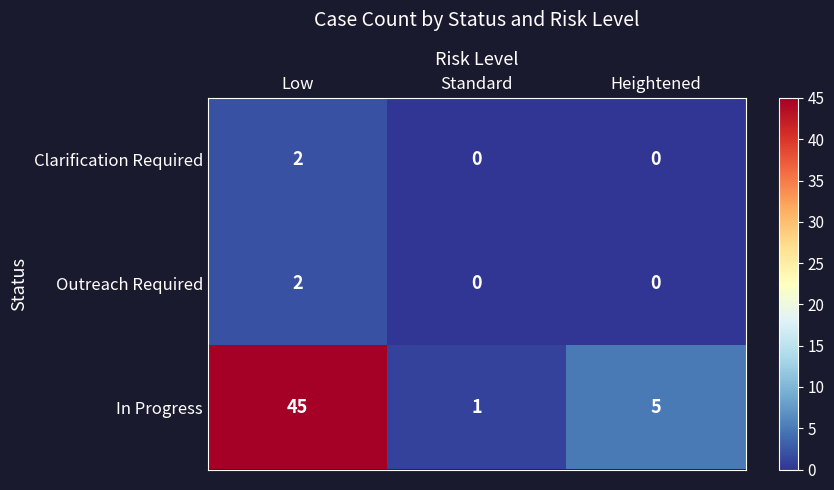

True or false: Clarification Required has a value of 2 at Low.

True